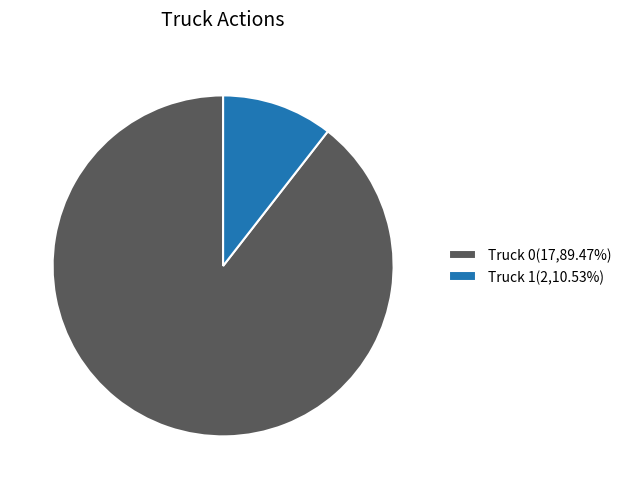

What is the majority slice?

Truck 0